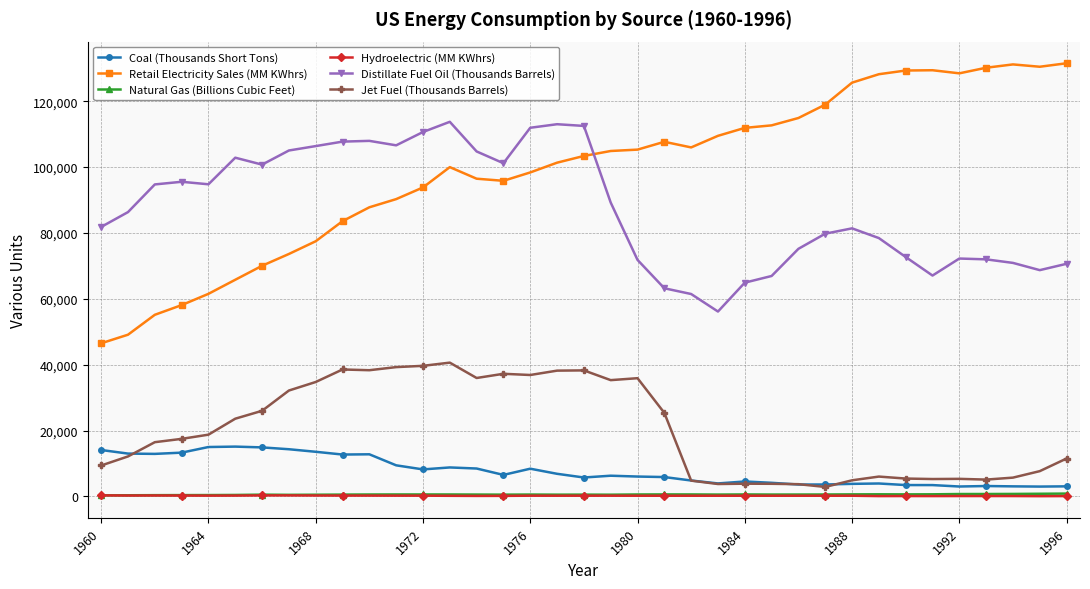

True or false: Retail Electricity Sales (MM KWhrs) has more than 2 interior local peaks.

True